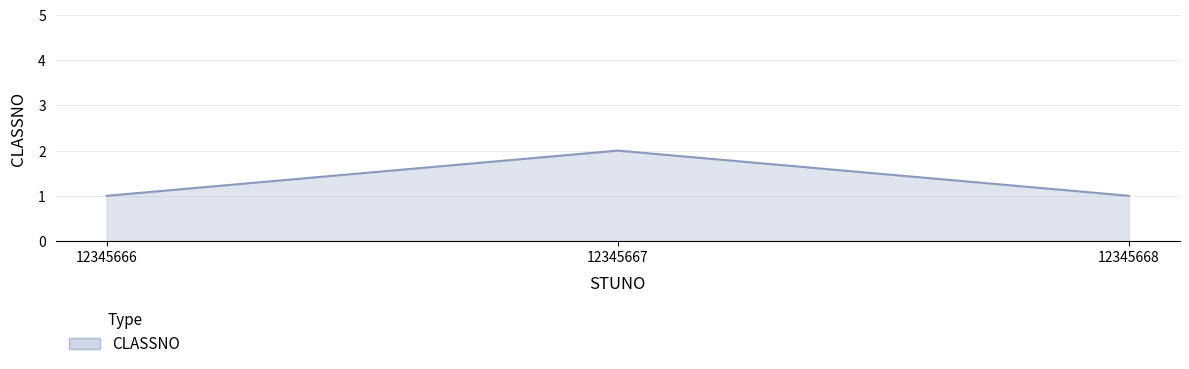

What is the sum of the values at 12345666 and 12345667?

3